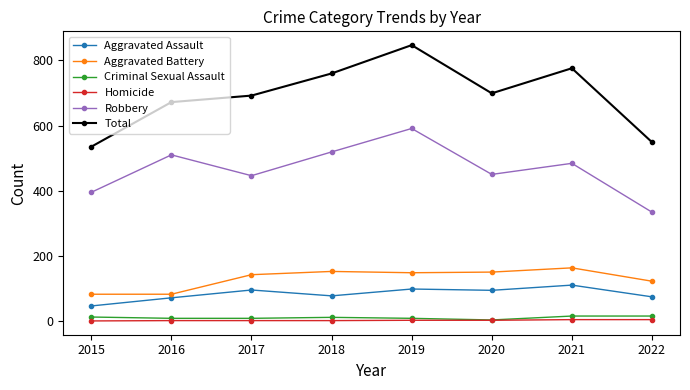

Which series has the largest total across all categories?

Total